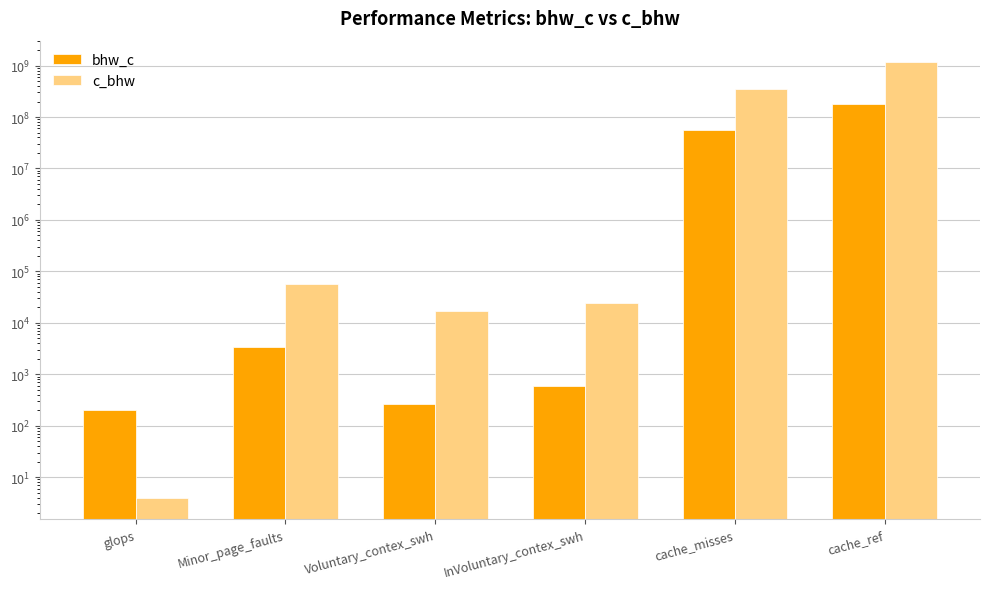

What is the total value across all series at Voluntary_contex_swh?

17114.0